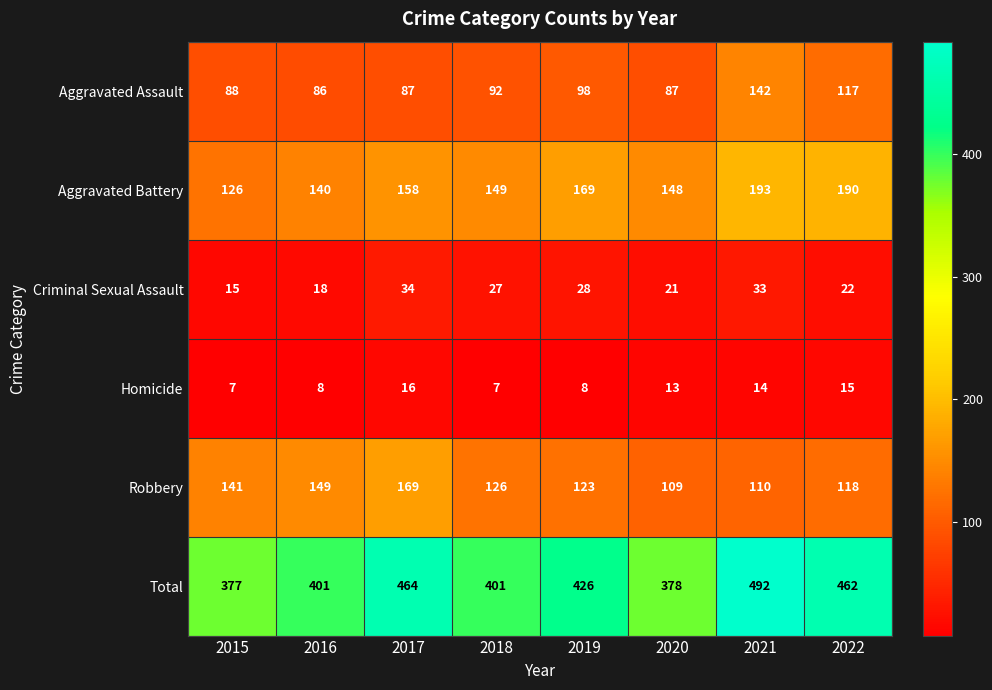

What is the minimum value shown in the chart?

7